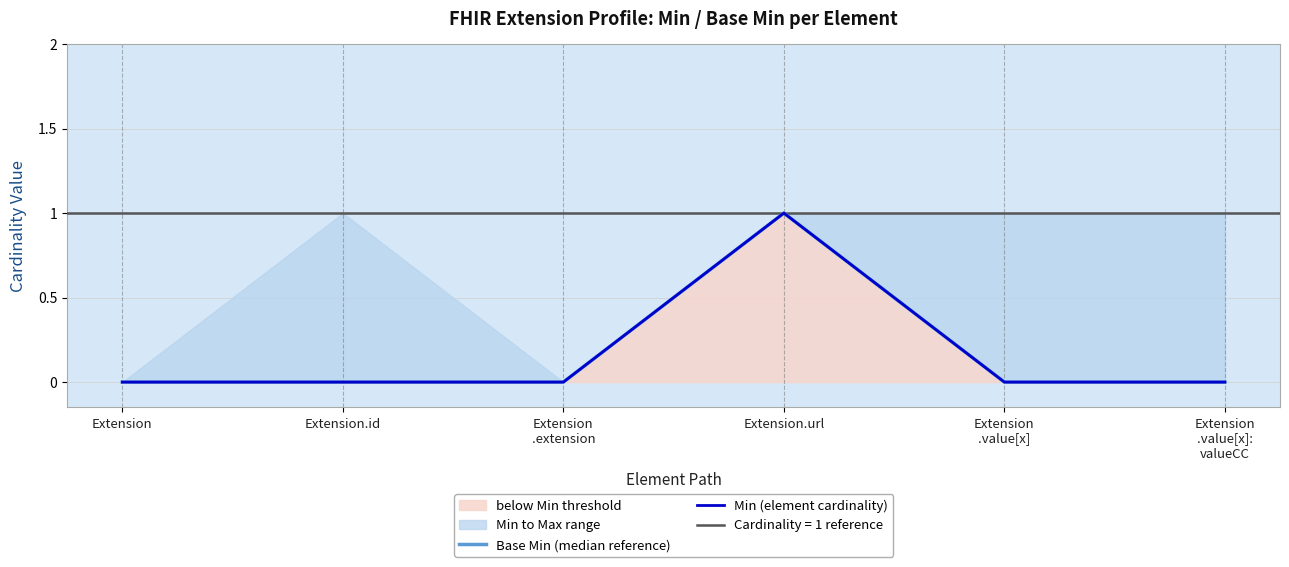

What is the maximum value for Min (element cardinality)?

1